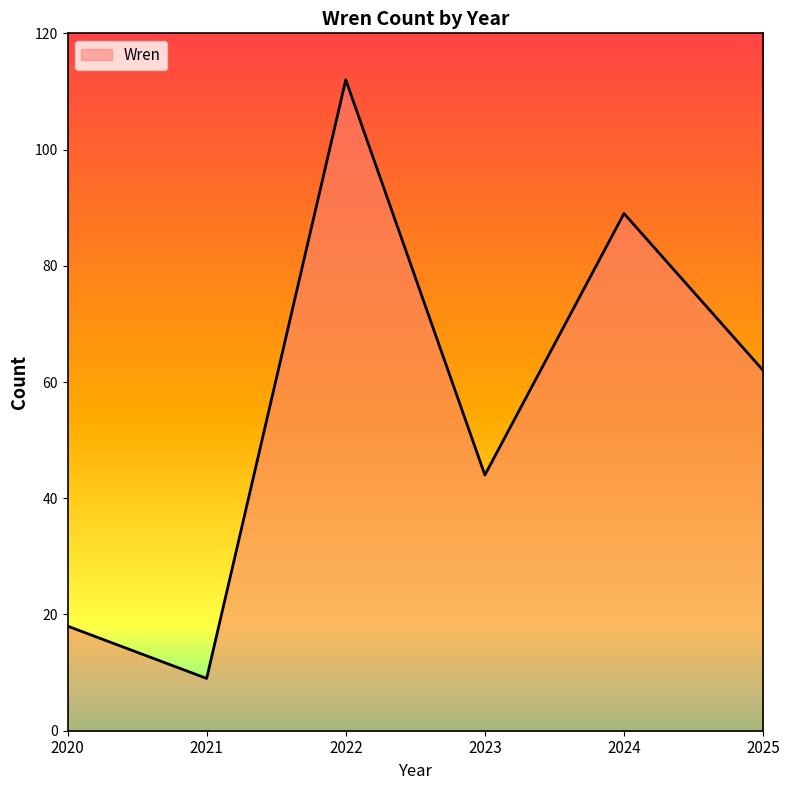

How many categories are shown in the chart?

6